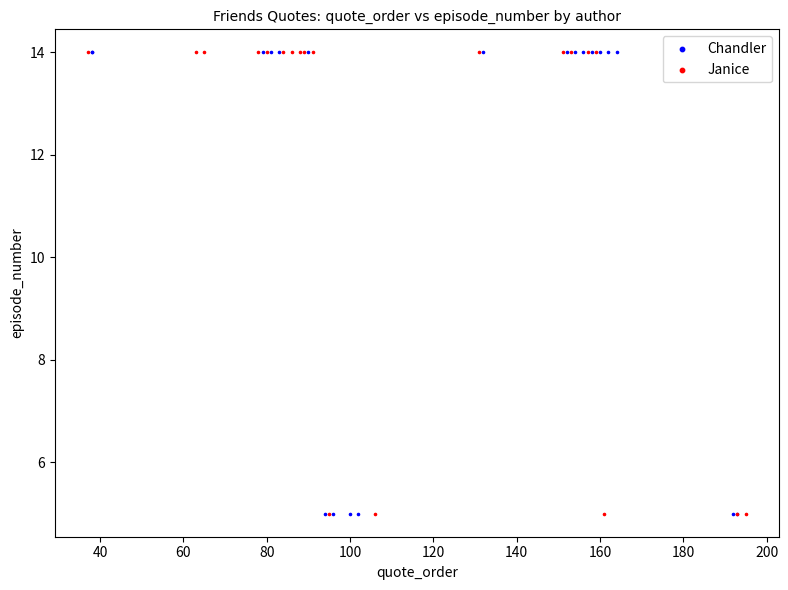

What are all the series names shown in the legend?

Chandler, Janice